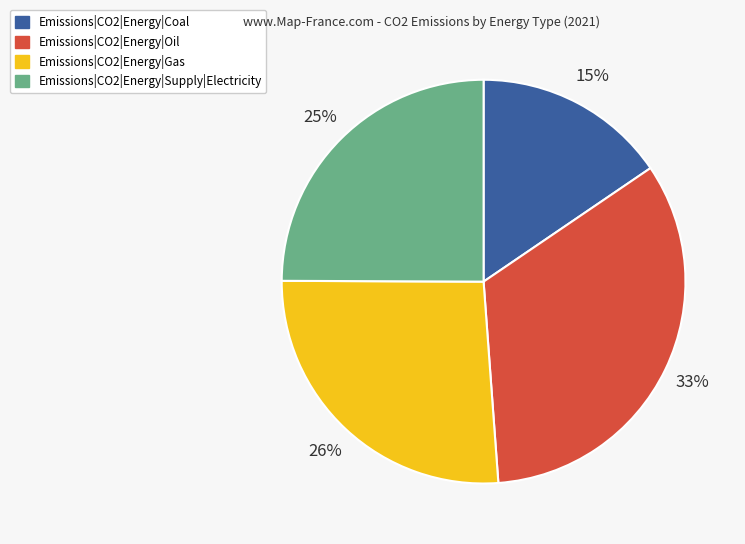

Is the sum of Emissions|CO2|Energy|Supply|Electricity and Emissions|CO2|Energy|Oil greater than half?

Yes